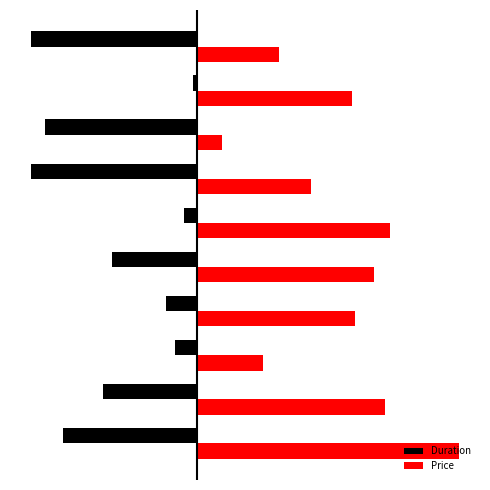

What are all the series names shown in the legend?

Duration, Price